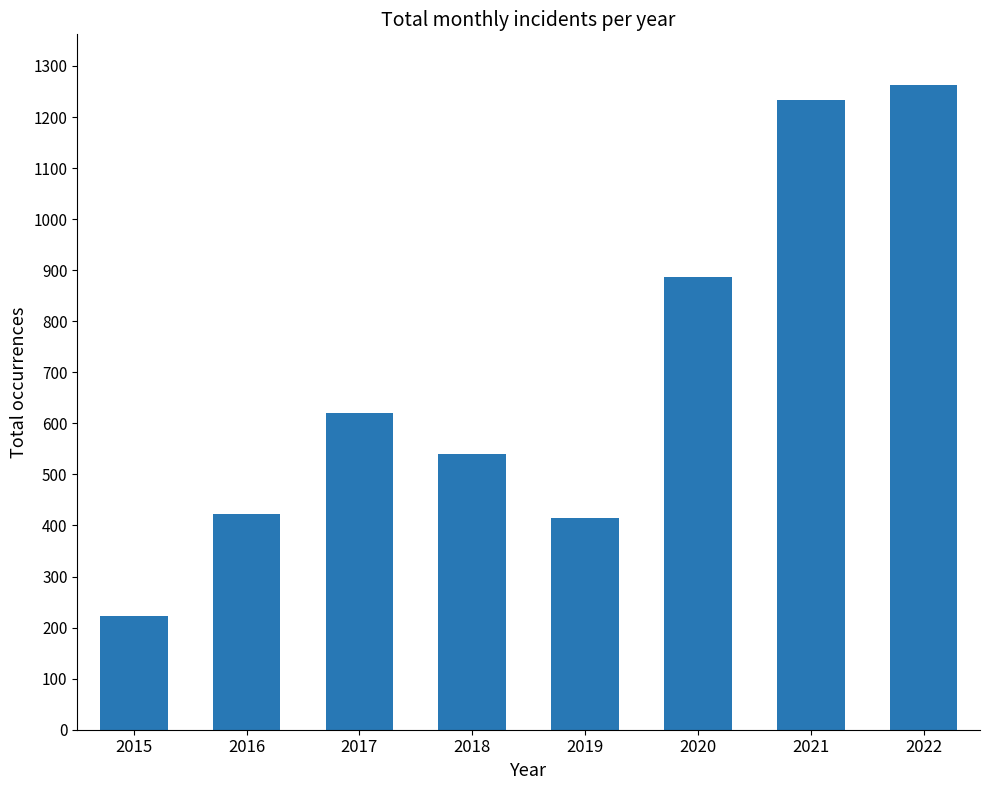

True or false: the data shows 779 at 2018.

False